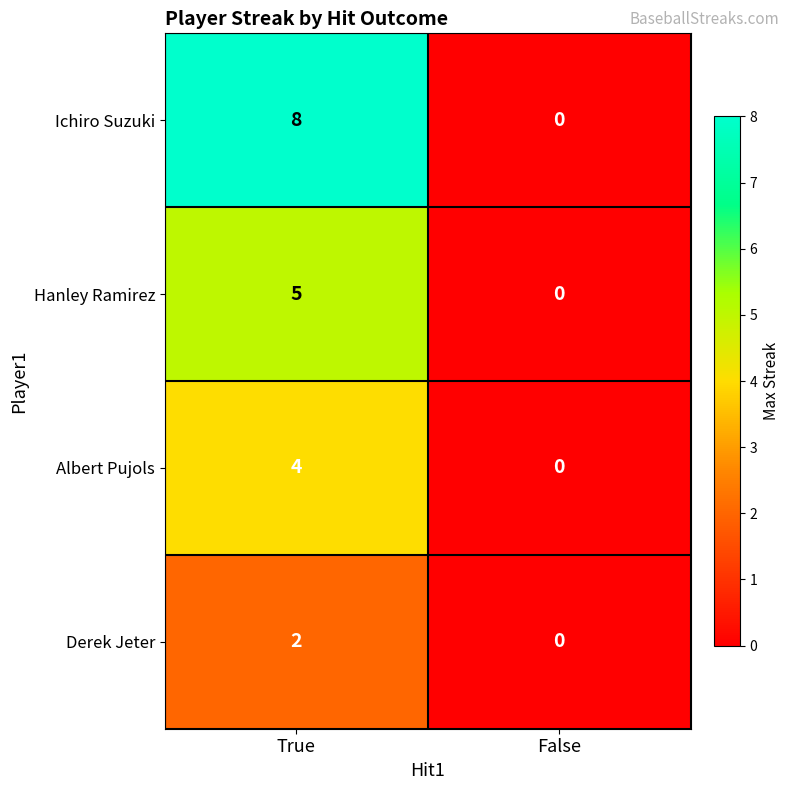

Reading left to right, extract all data points from this chart.

Ichiro Suzuki: 8	0
Hanley Ramirez: 5	0
Albert Pujols: 4	0
Derek Jeter: 2	0